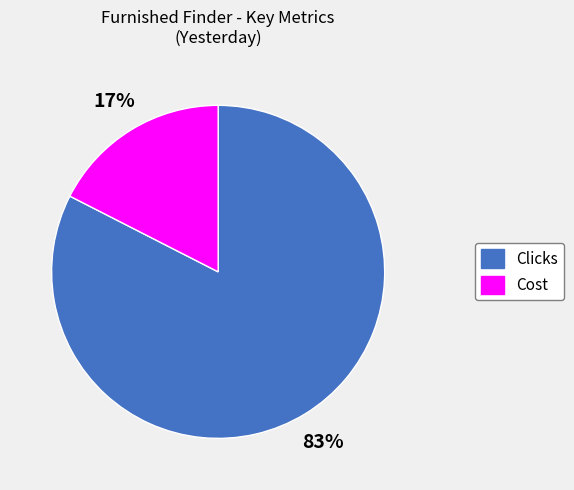

To the nearest percent, what is the combined percentage of Cost and Clicks?

100%